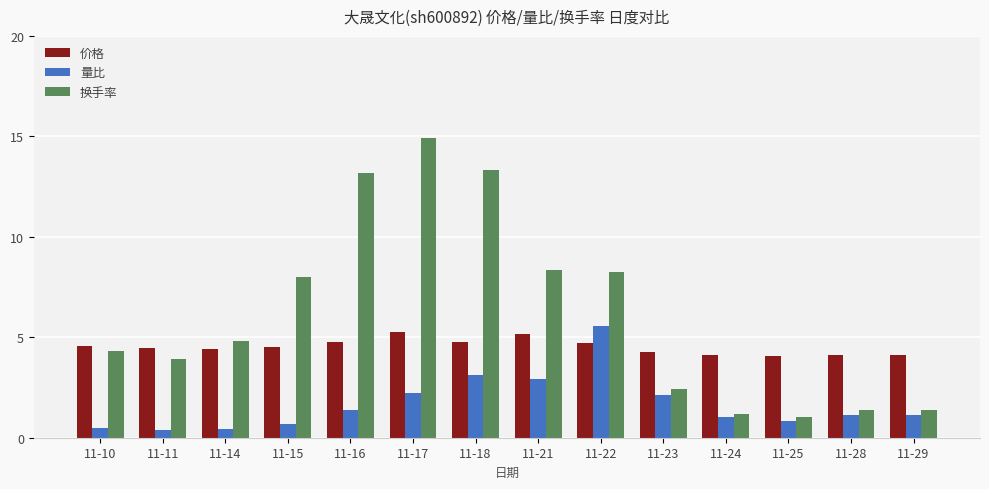

How many groups of bars are there?

14